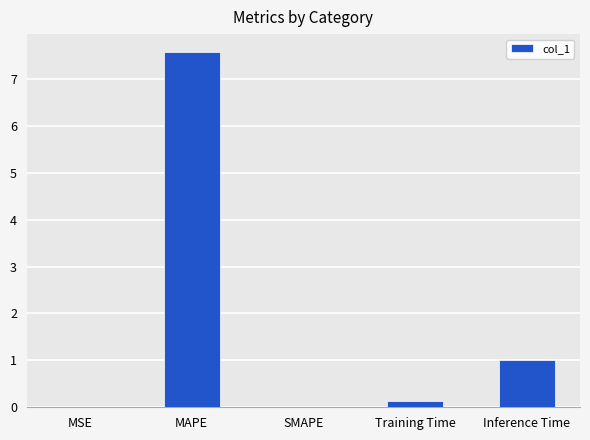

Where is the data nearest to the value 3?

Inference Time